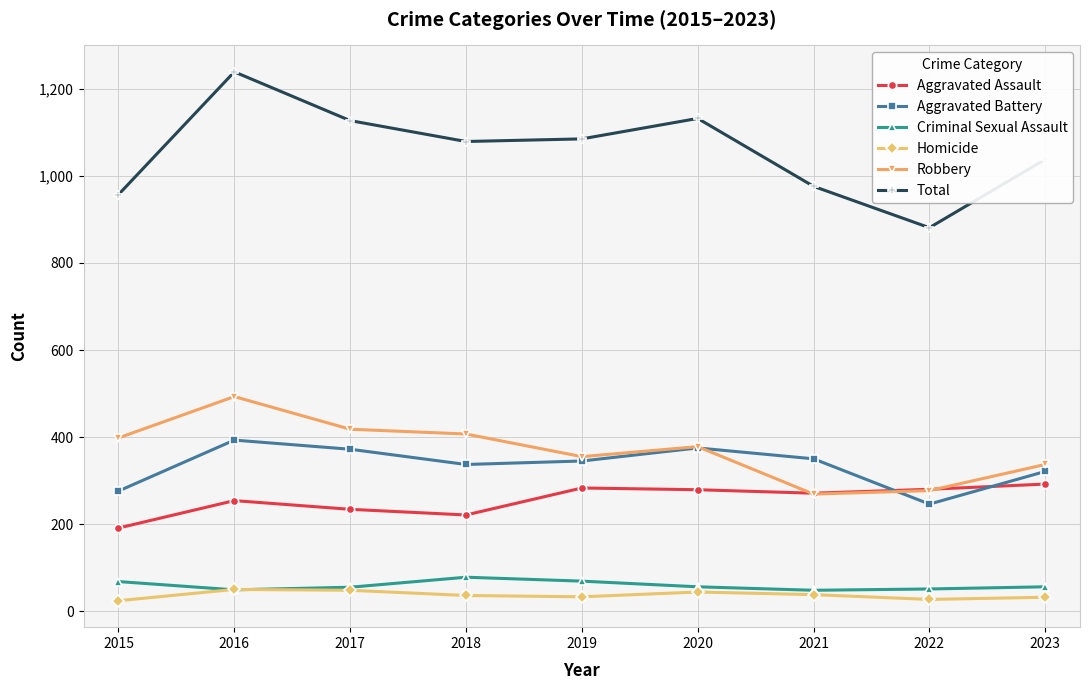

What is the average value of the Aggravated Battery series?

335